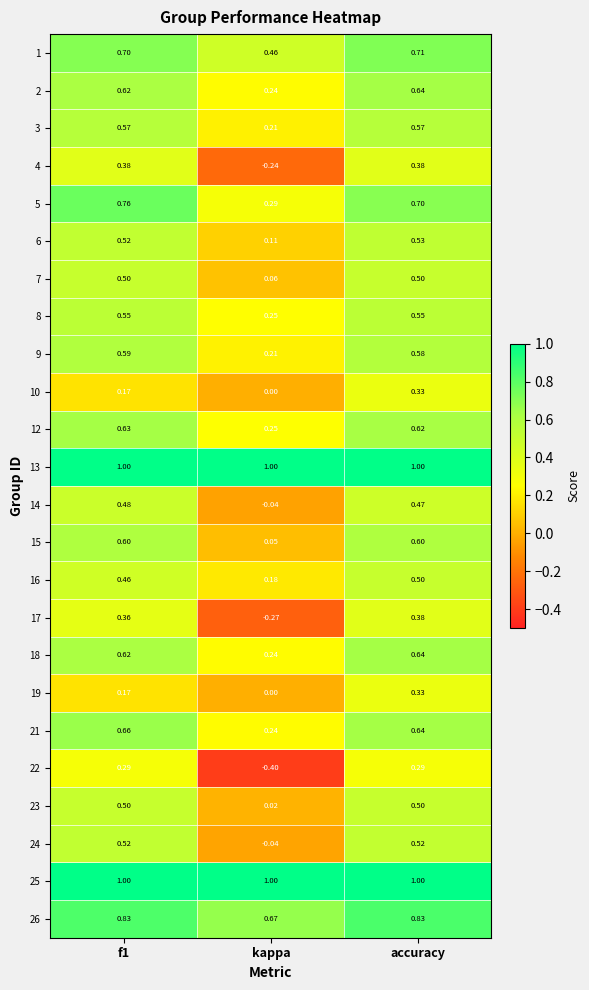

At which category is the sum across all series the highest?

accuracy